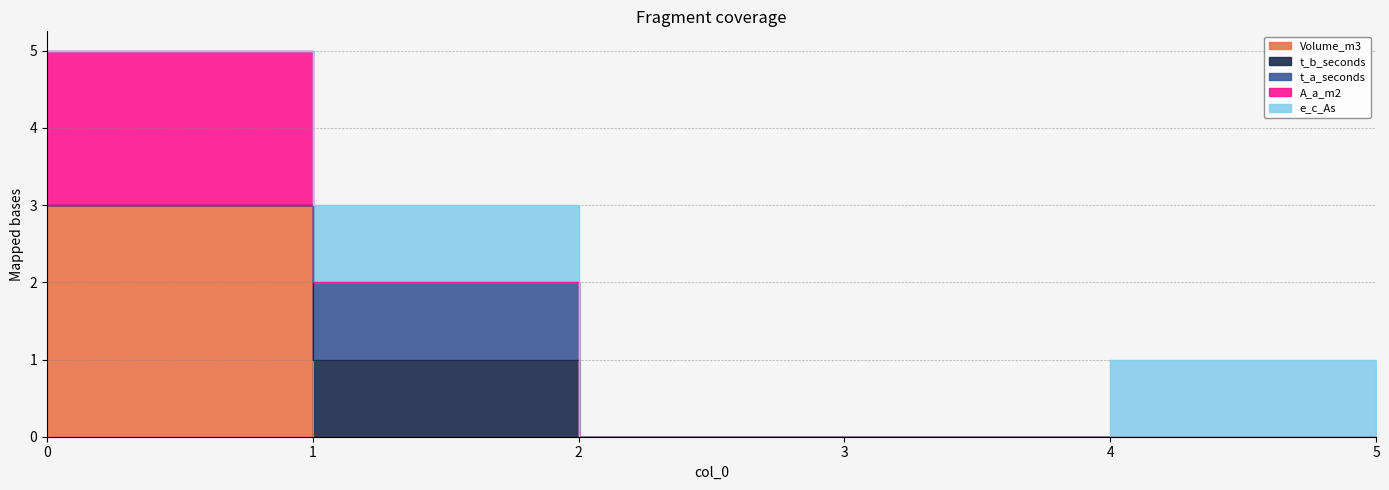

What is the difference between the maximum and minimum values in the t_a_seconds series?

1